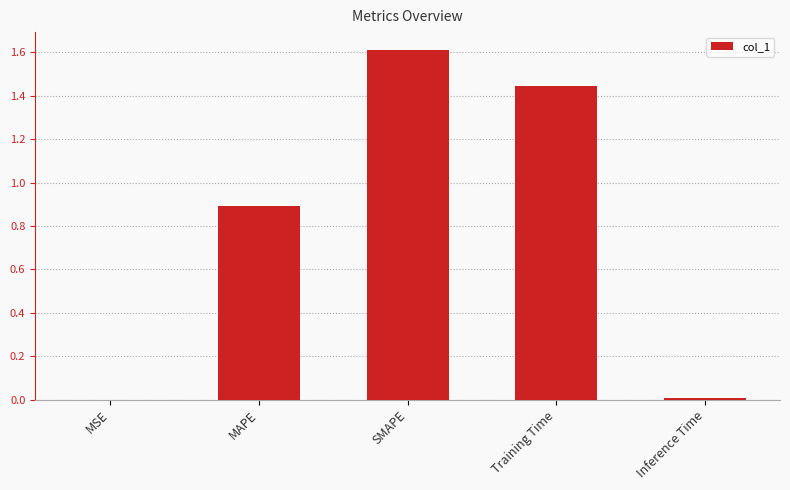

What is the greatest value displayed?

1.6